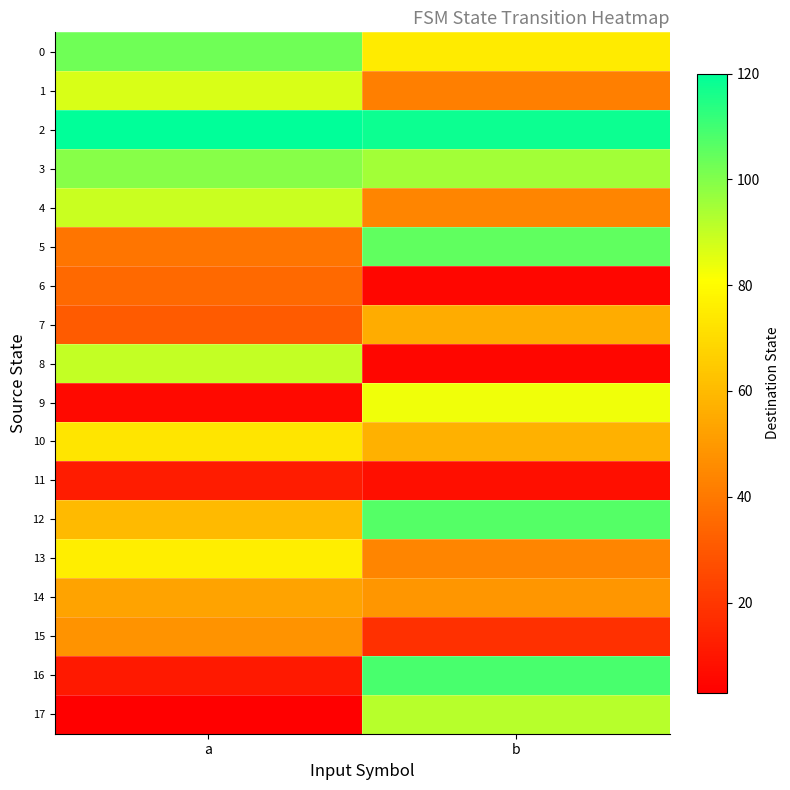

What is the minimum value shown in the chart?

3